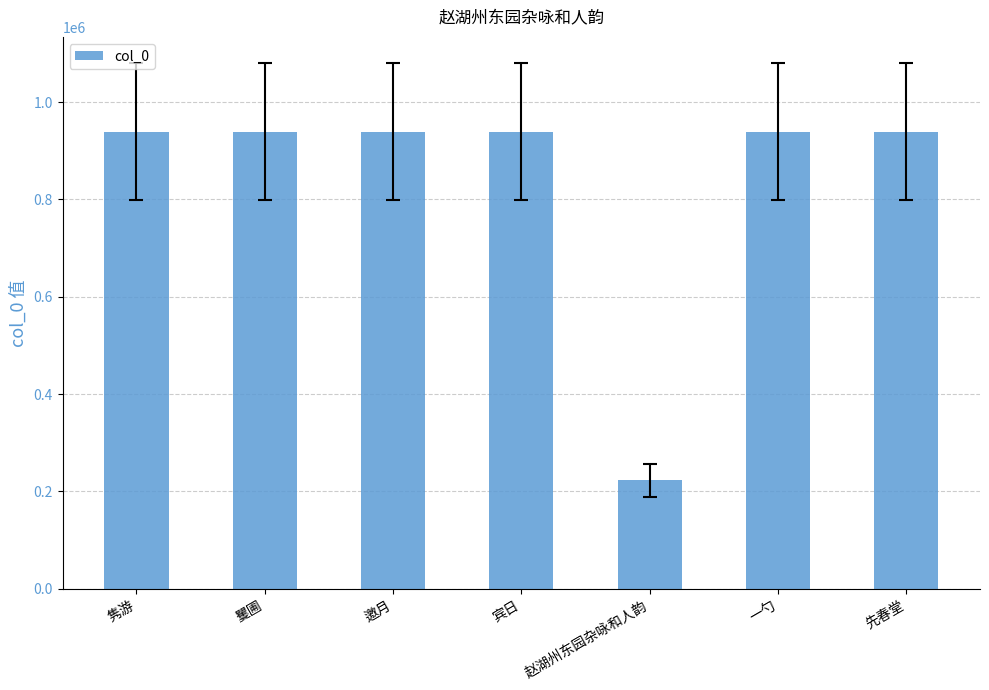

What is the change in value from 宾日 to 赵湖州东园杂咏和人韵?

-716444